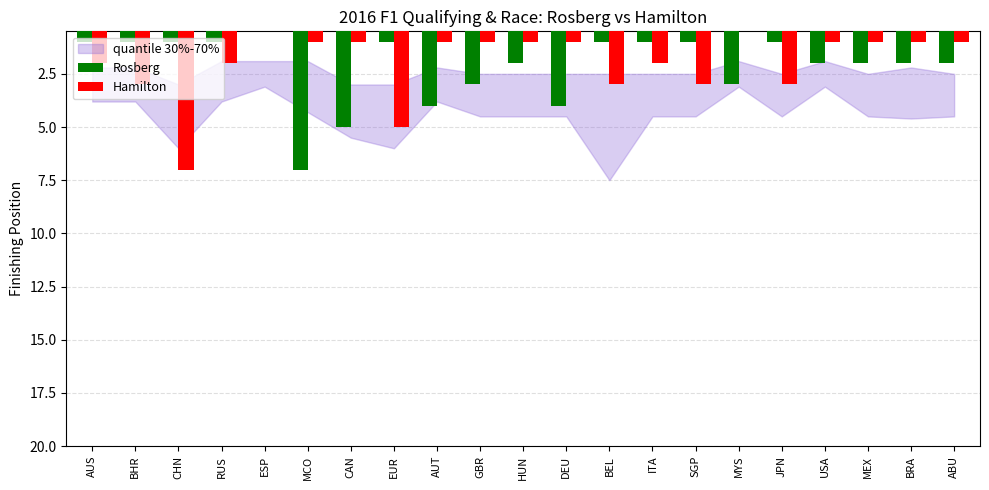

List the series in order of their overall mean, highest first.

Rosberg, Hamilton